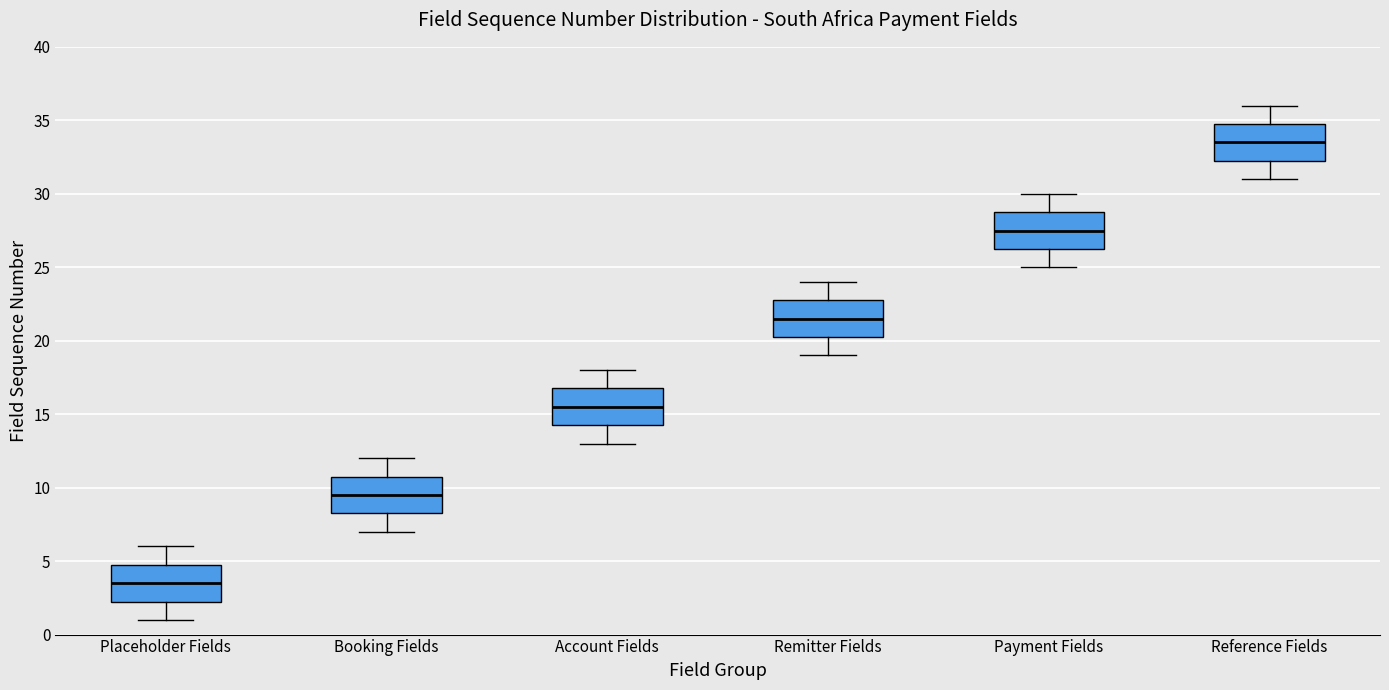

Reading left to right, transcribe this box plot: for each box, give where its median line is, the range the box spans, and where its two whiskers end, as read against the y-axis. The values are not printed on the chart, so give them approximately, as read against the axis.

Placeholder Fields: median 3.5, box 2.5 to 5.0, whiskers 1.0 to 6.0
Booking Fields: median 9.5, box 8.5 to 11.0, whiskers 7.0 to 12.0
Account Fields: median 15.5, box 14.5 to 17.0, whiskers 13.0 to 18.0
Remitter Fields: median 21.5, box 20.5 to 23.0, whiskers 19.0 to 24.0
Payment Fields: median 27.5, box 26.5 to 29.0, whiskers 25.0 to 30.0
Reference Fields: median 33.5, box 32.5 to 35.0, whiskers 31.0 to 36.0